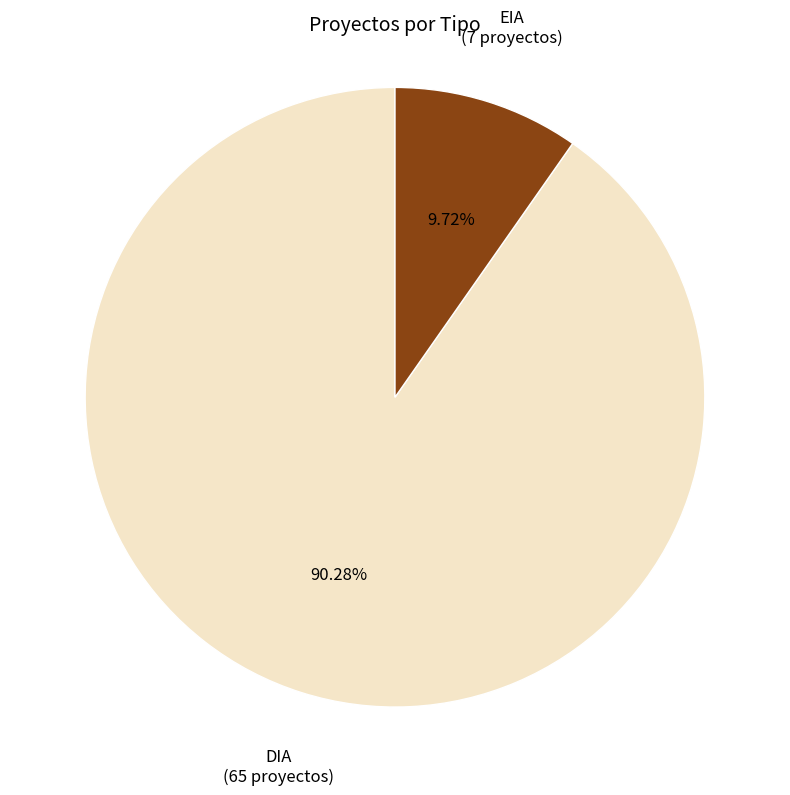

Is there a majority slice in this chart?

Yes